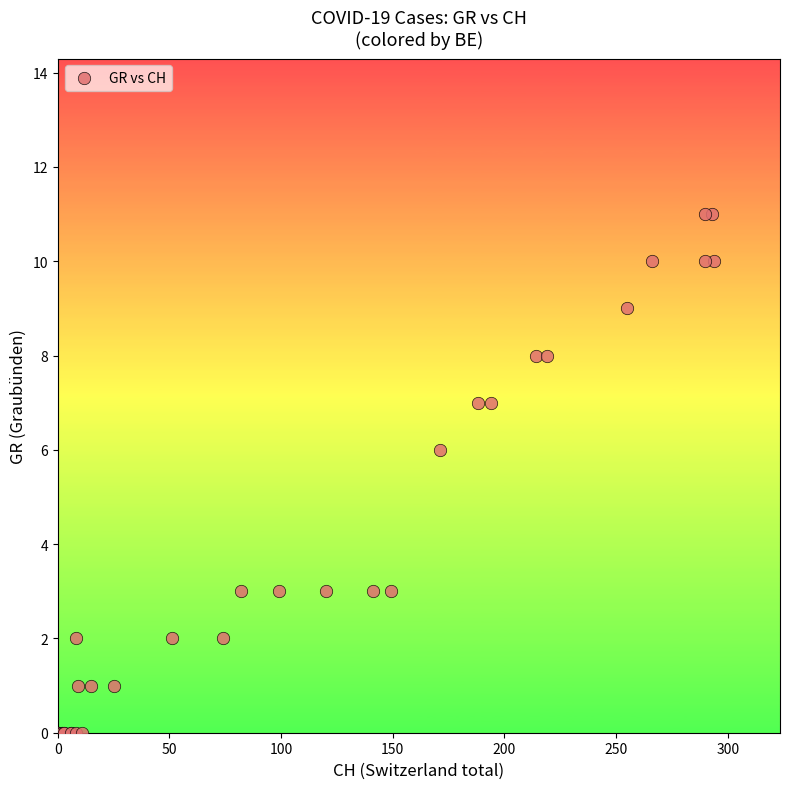

What Y value in the scatter plot is closest to 5?

6